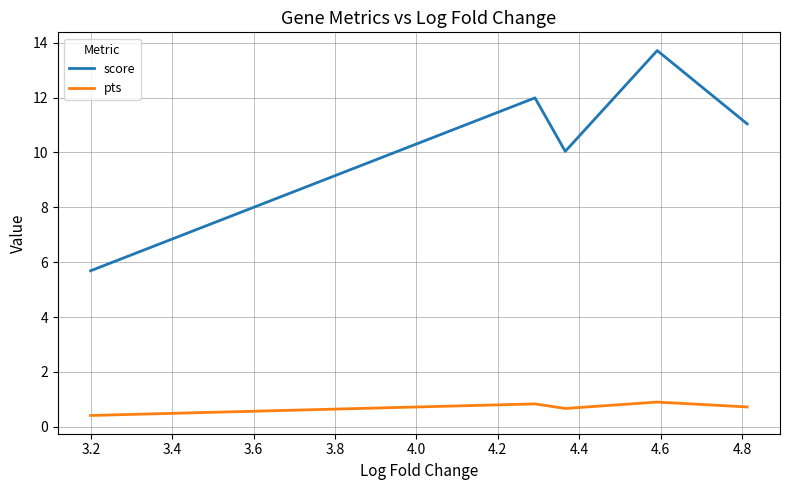

What is the sum of all score values?

52.5